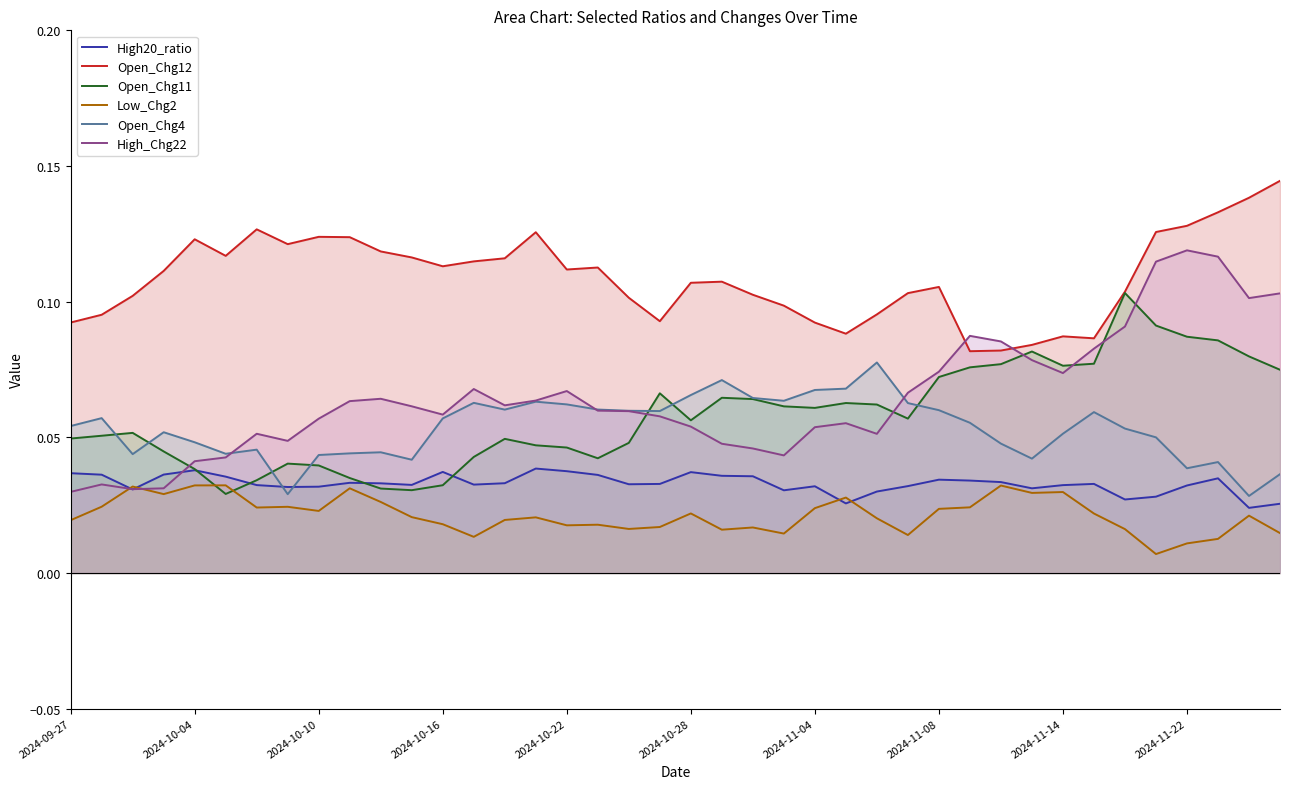

What is the average value of the Open_Chg12 series?

0.1